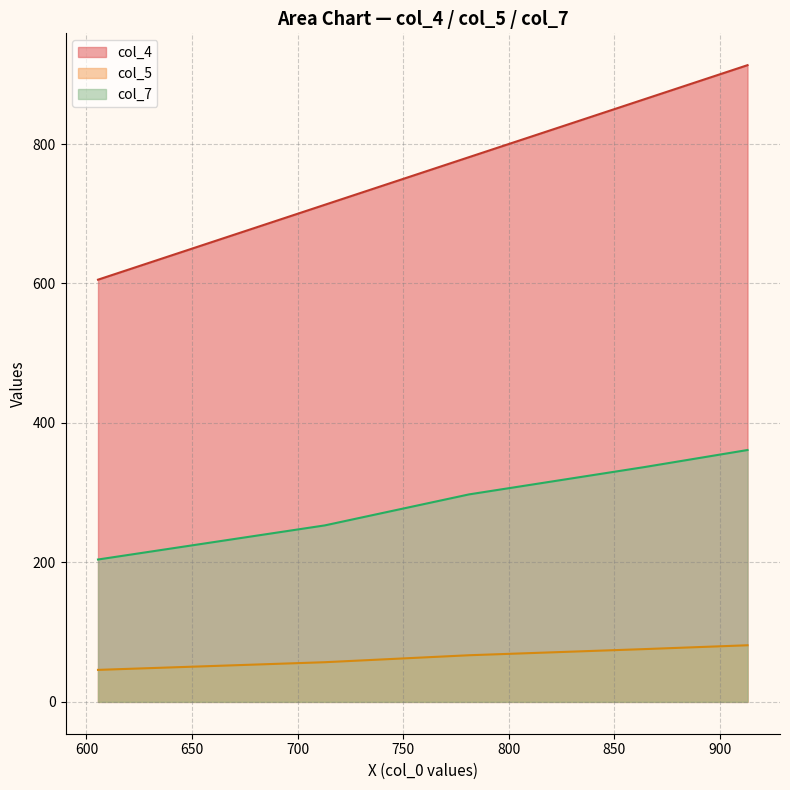

At 781.25, list the series in order from largest to smallest.

col_4, col_5, col_7